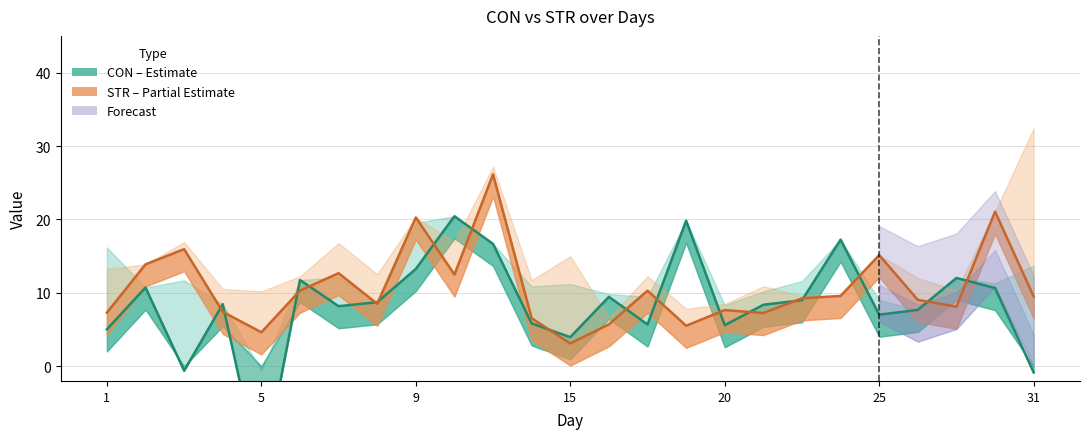

Which series changed the most between 7 and 25?

STR